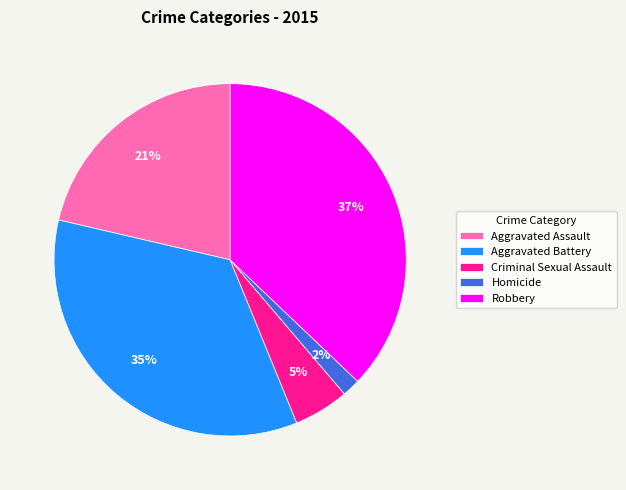

Does Aggravated Battery represent more than half of the total?

No